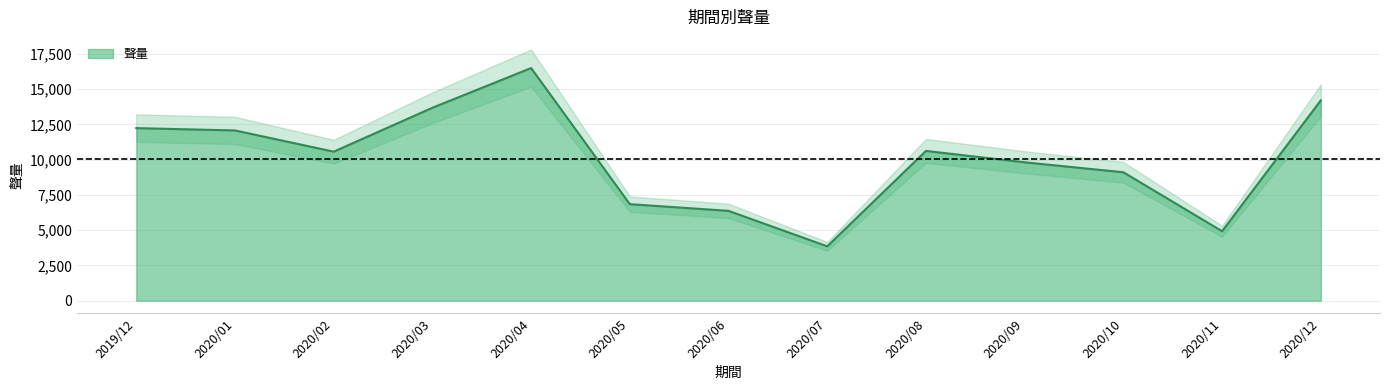

What is the maximum value shown in the chart?

16501